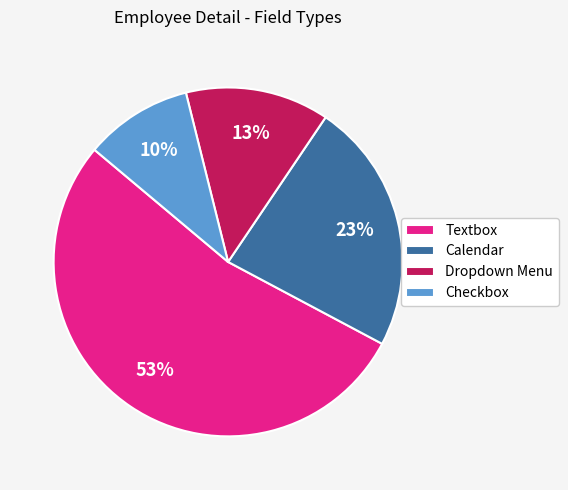

How many slices are in this pie chart?

4